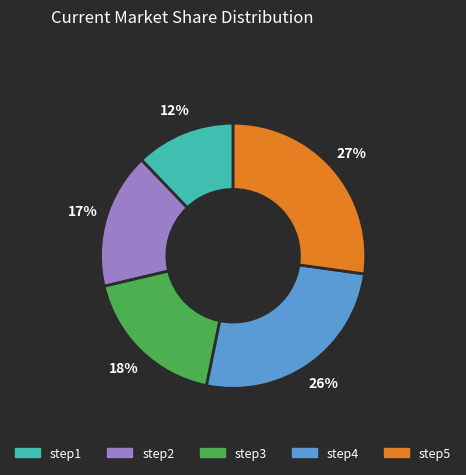

Approximately how many times larger is the value at step3 compared to step4?

0.7